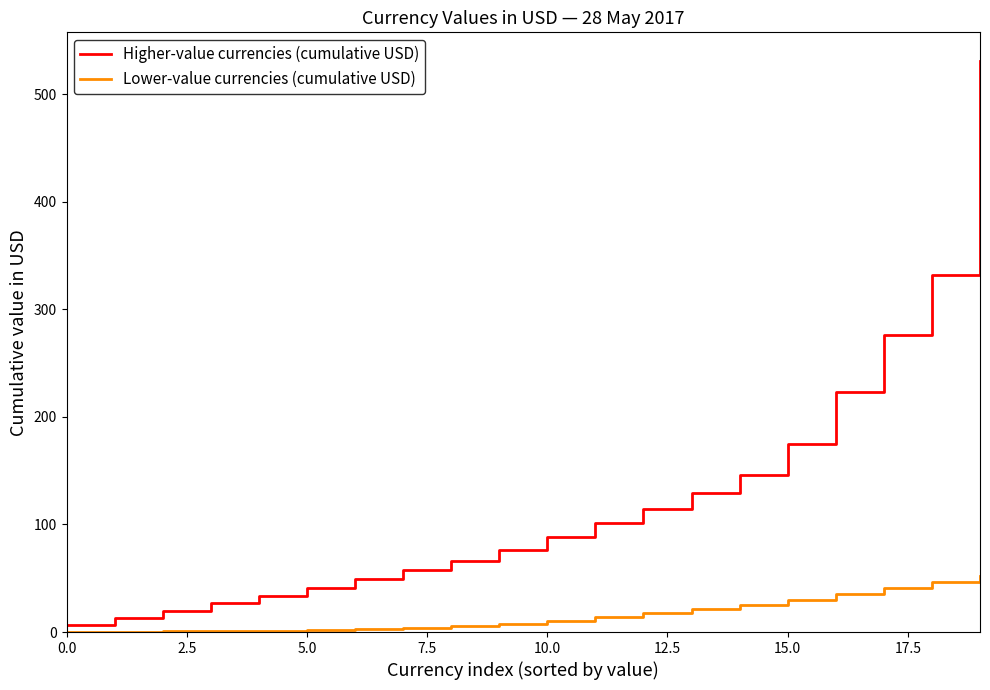

At how many categories does at least one series exceed 444?

1